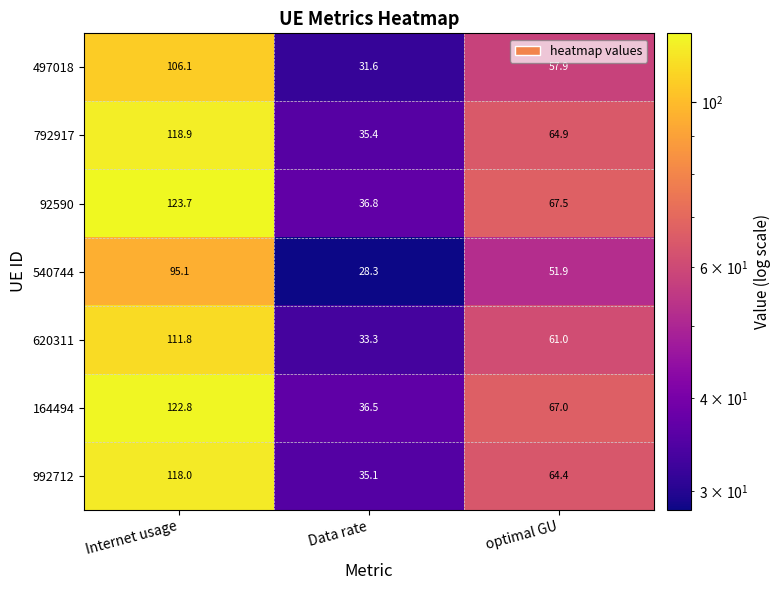

Reading right to left, what are all the values shown in this chart?

497018: 57.9	31.6	106.1
792917: 64.9	35.4	118.9
92590: 67.5	36.8	123.7
540744: 51.9	28.3	95.1
620311: 61.0	33.3	111.8
164494: 67.0	36.5	122.8
992712: 64.4	35.1	118.0